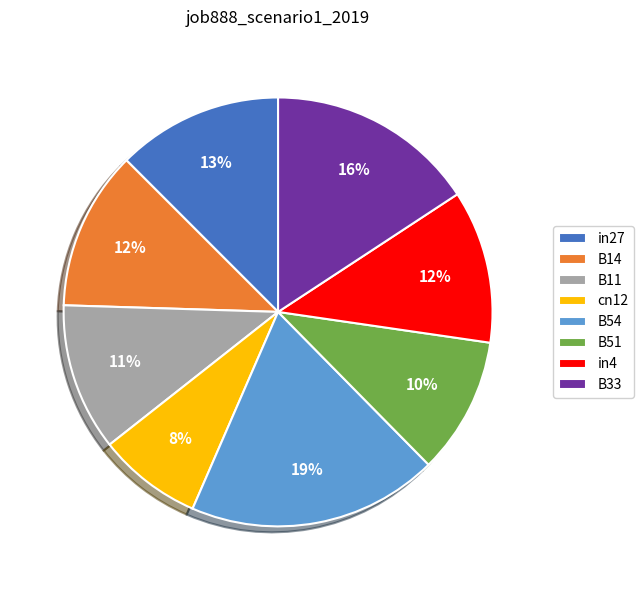

Between in27 and in4, which is larger?

in27